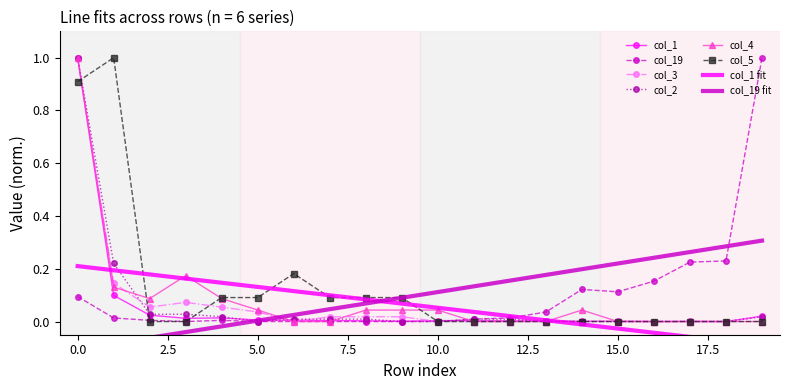

Rank the categories by col_1 value from highest to lowest.

0, 1, 2, 19, 4, 3, 5, 6, 7, 10, 11, 8, 12, 13, 9, 14, 15, 17, 16, 18